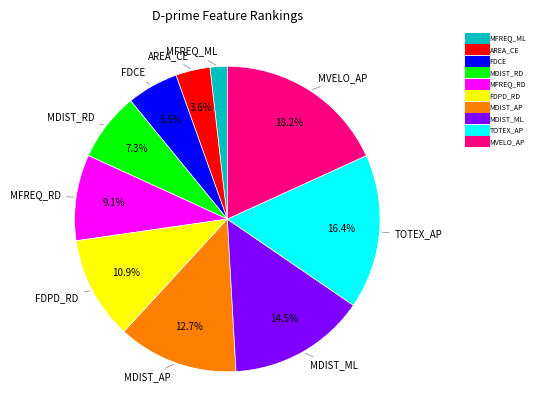

To the nearest percent, what is the average slice percentage?

10%